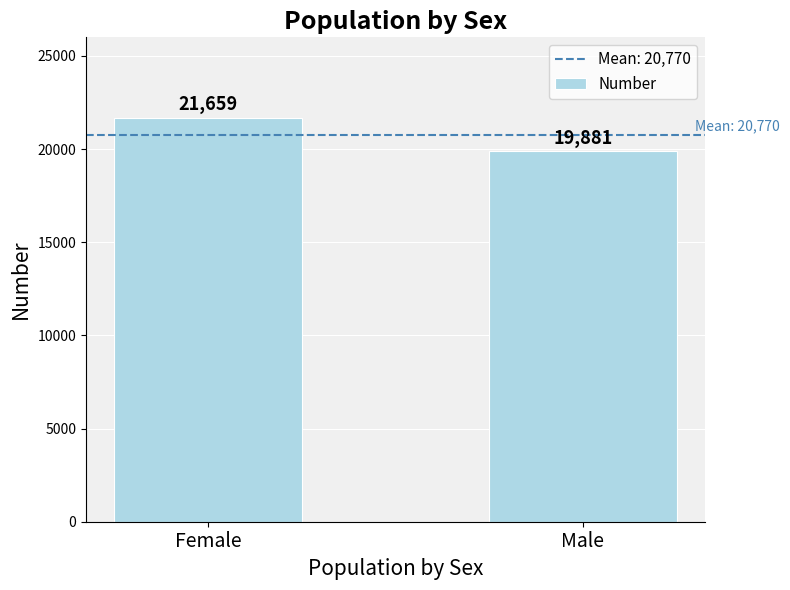

How many bars are there in total?

2